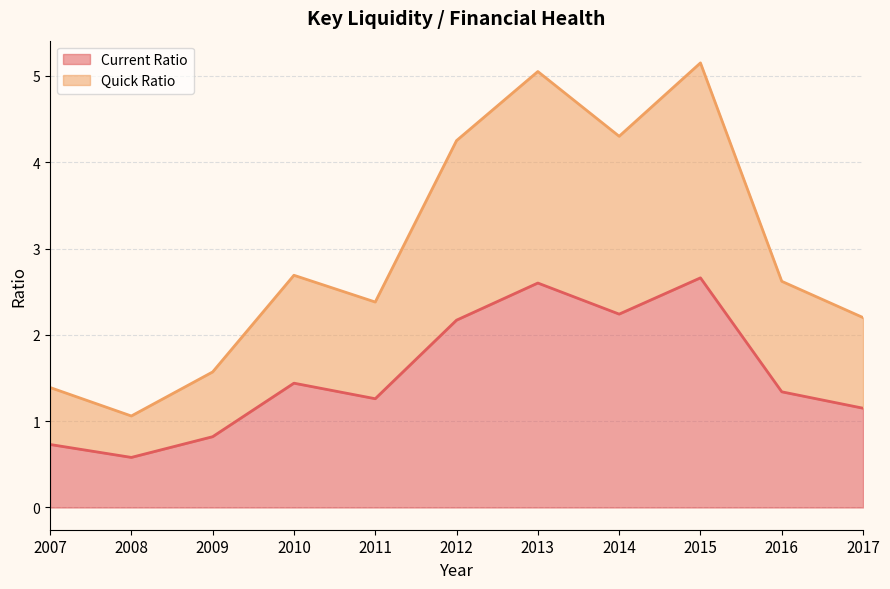

Reading left to right, what are all the values shown in this chart?

Current Ratio: 0.7	0.6	0.8	1.4	1.3	2.2	2.6	2.2	2.7	1.3	1.1
Quick Ratio: 1.4	1.1	1.6	2.7	2.4	4.2	5.1	4.3	5.2	2.6	2.2